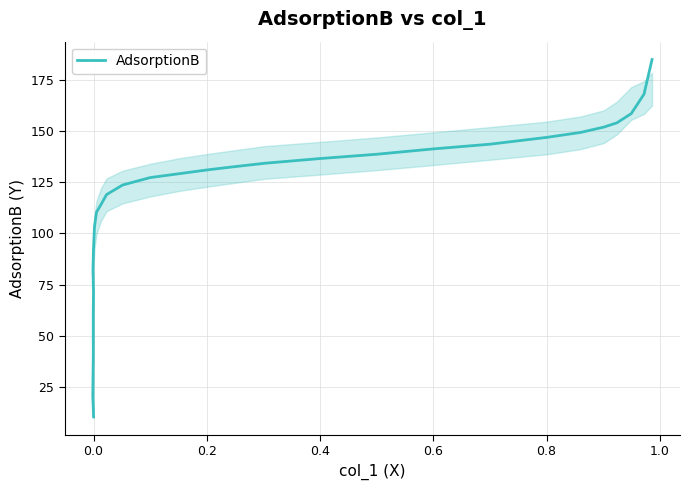

Count the number of categories in the chart.

30